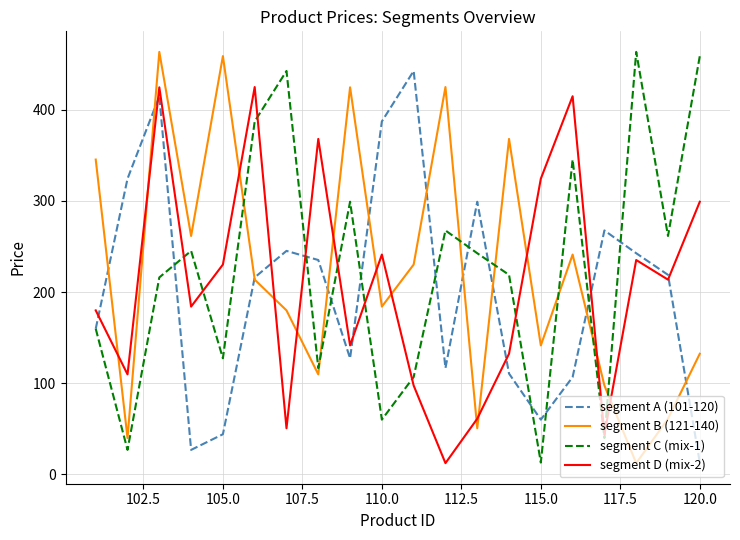

What is the minimum value for segment A (101-120)?

13.1